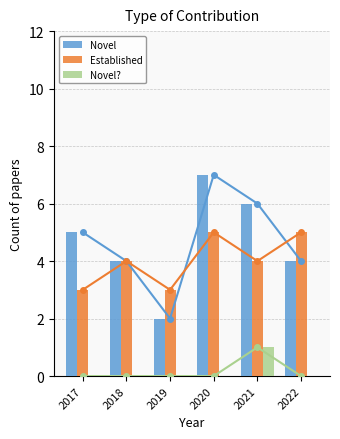

True or false: Established has a value of 6 at 2021.

False